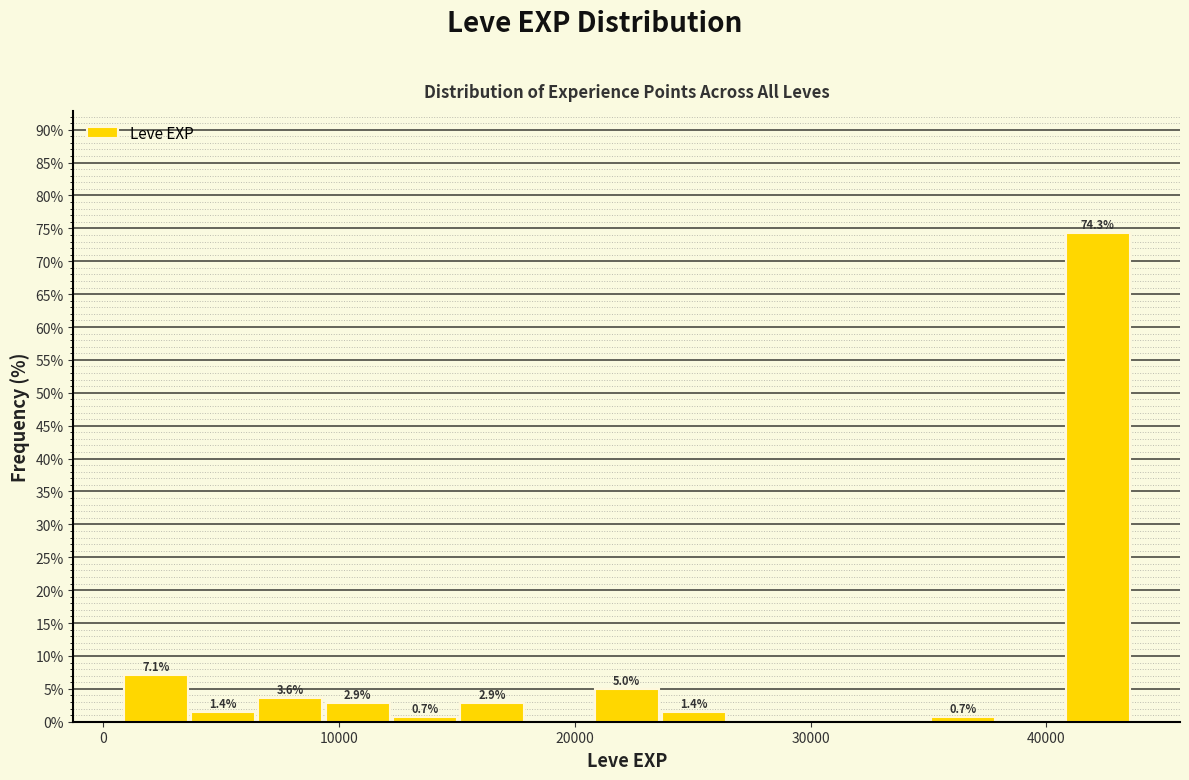

Around what value on the x-axis is the tallest bar? Give the approximate position of its centre, as read against the axis.

42000